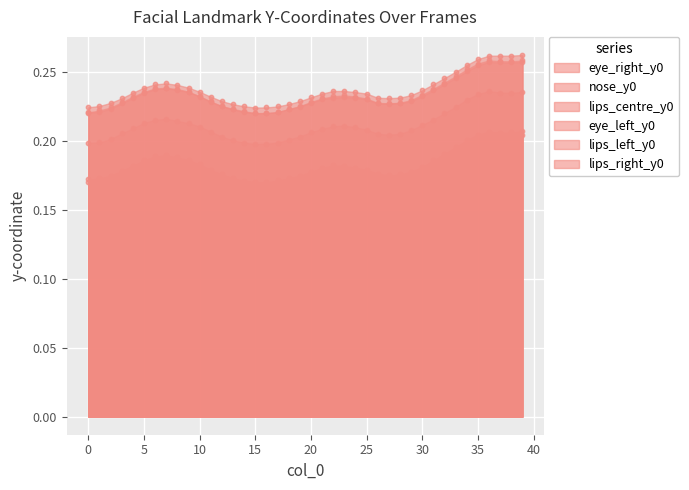

Which series has the largest total across all categories?

lips_right_y0